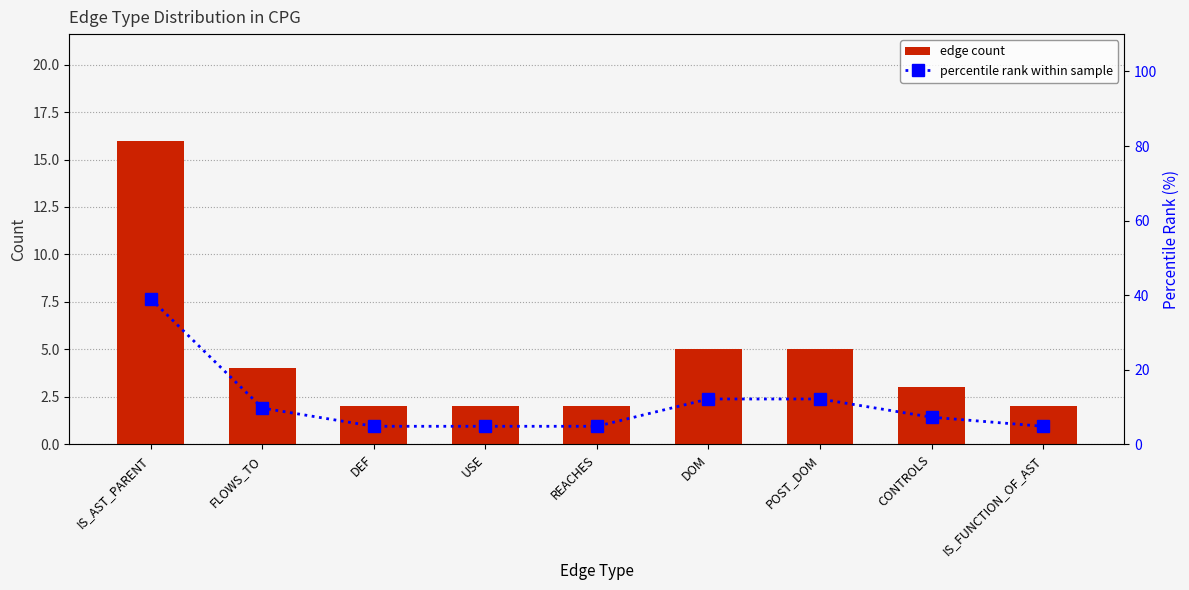

Reading left to right, extract all data points from this chart.

edge count: IS_AST_PARENT=16.0	FLOWS_TO=4.0	DEF=2.0	USE=2.0	REACHES=2.0	DOM=5.0	POST_DOM=5.0	CONTROLS=3.0	IS_FUNCTION_OF_AST=2.0
percentile rank within sample: IS_AST_PARENT=39.0	FLOWS_TO=9.8	DEF=4.9	USE=4.9	REACHES=4.9	DOM=12.2	POST_DOM=12.2	CONTROLS=7.3	IS_FUNCTION_OF_AST=4.9